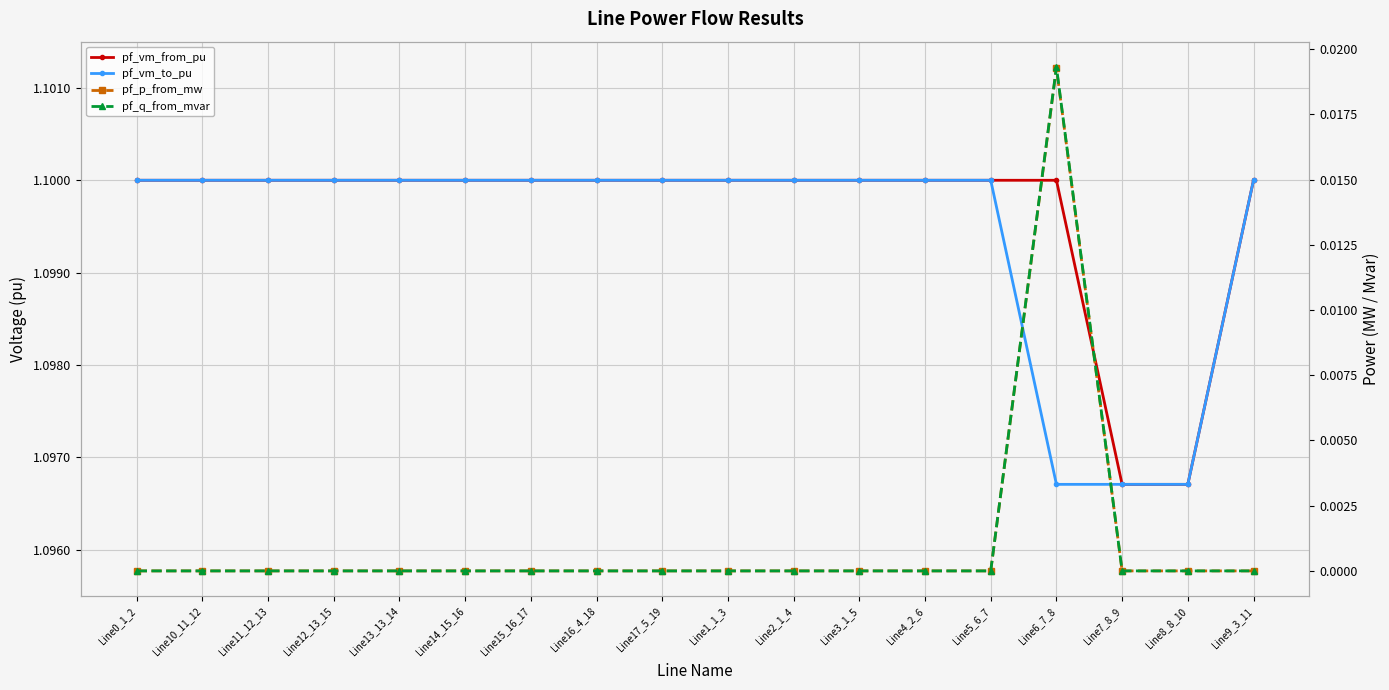

True or false: pf_q_from_mvar and pf_vm_to_pu intersect in this chart.

False